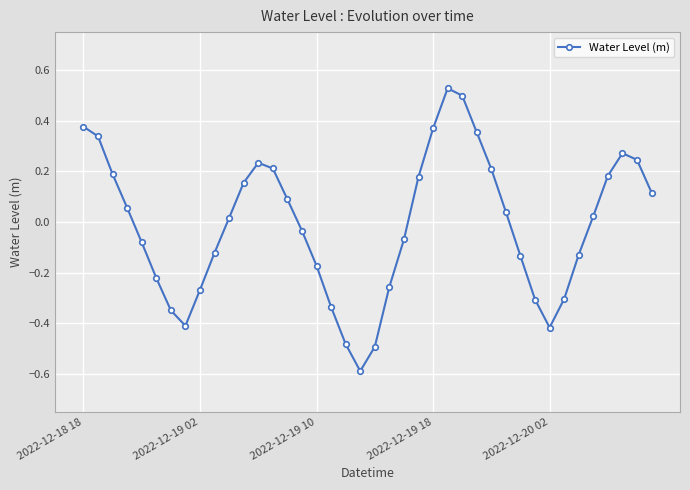

True or false: the data has more than 2 interior local peaks.

True